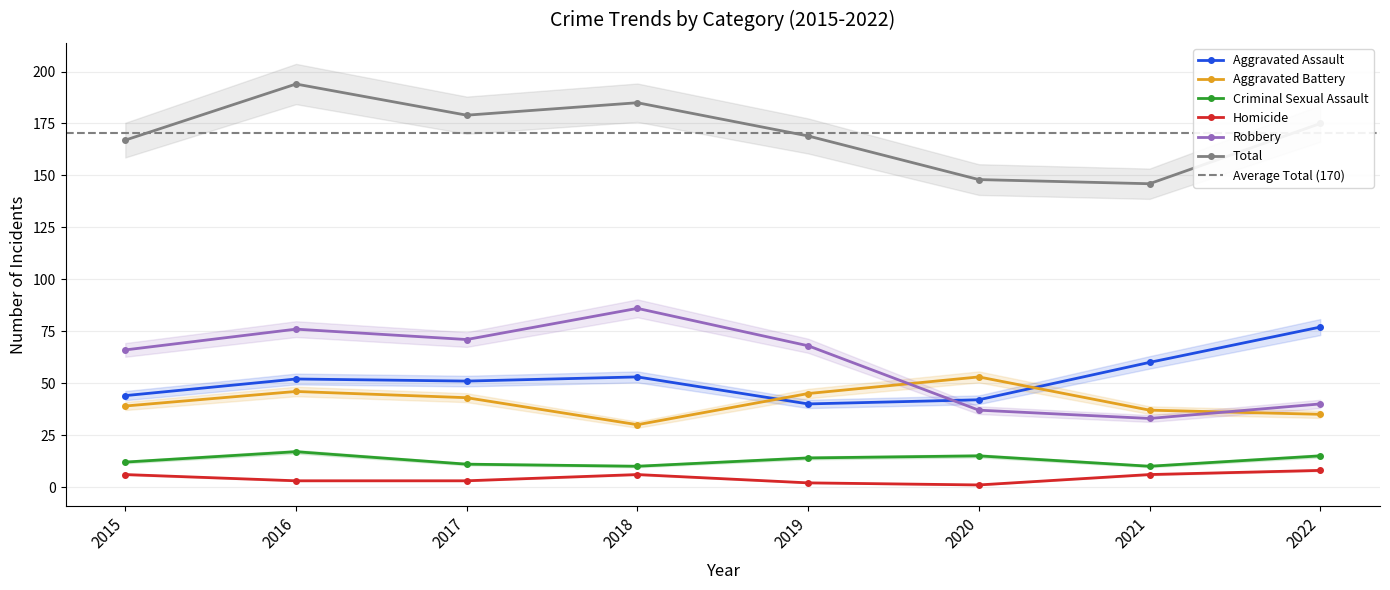

Rank the series by their maximum value, from lowest to highest.

Homicide, Criminal Sexual Assault, Aggravated Battery, Aggravated Assault, Robbery, Total